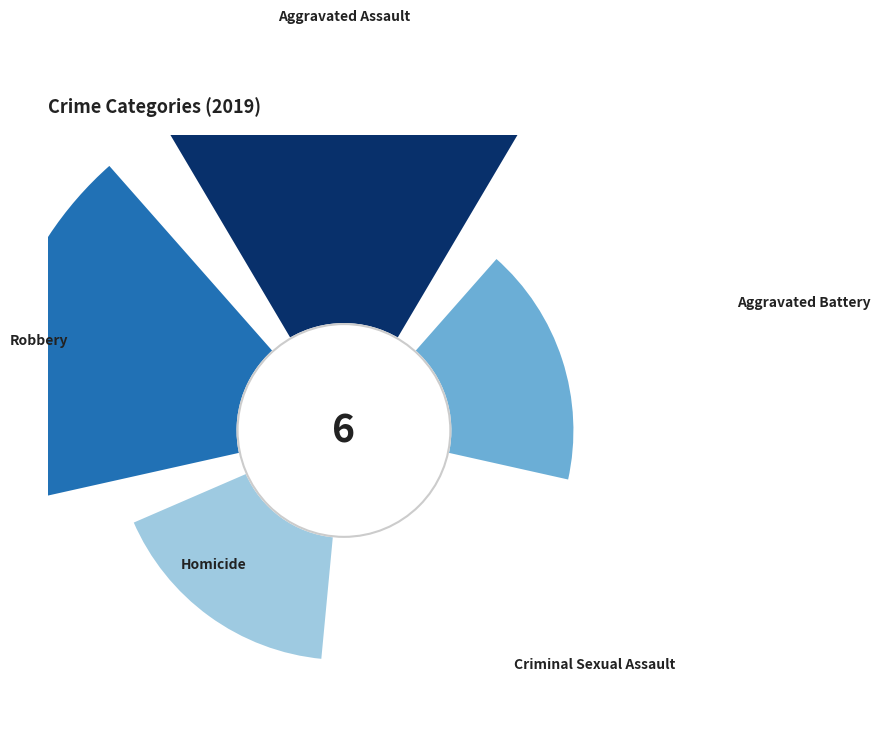

To the nearest percent, what is the difference between the largest and smallest slice percentages?

33%